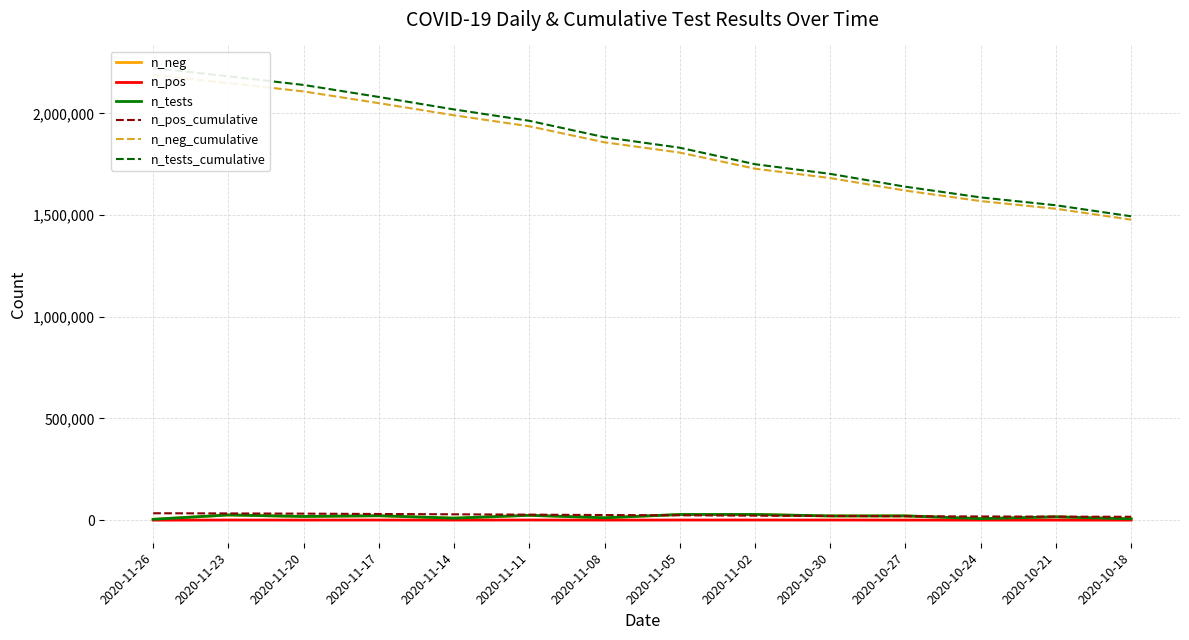

What is the difference between the maximum and minimum values in the n_neg series?

23403